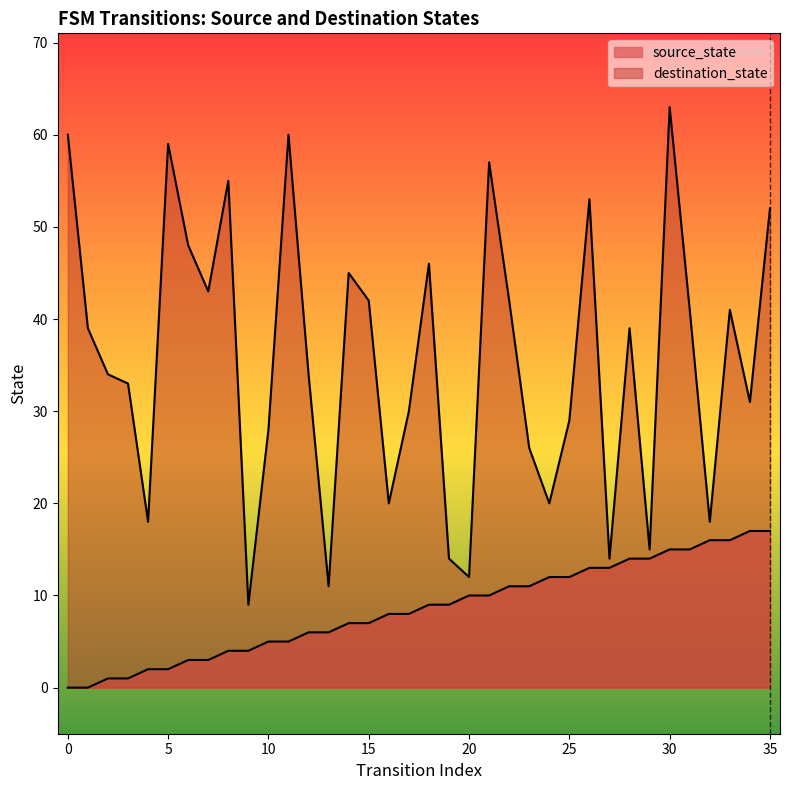

Is it true that destination_state equals 33 at 35?

False